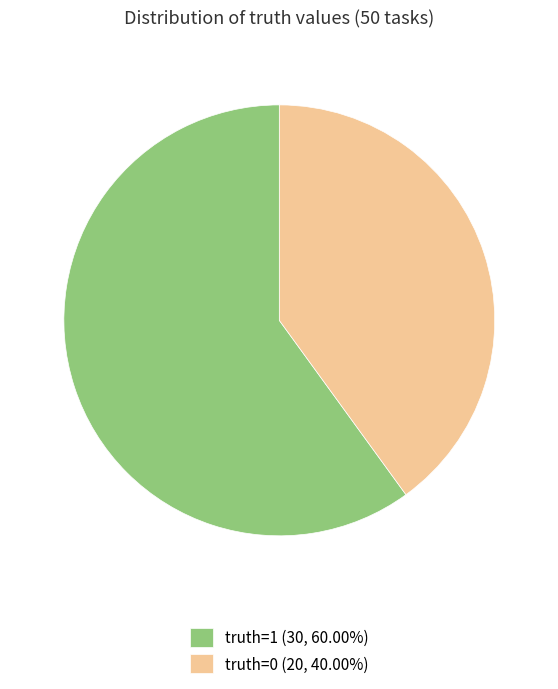

Is truth=0 the majority of the pie?

No